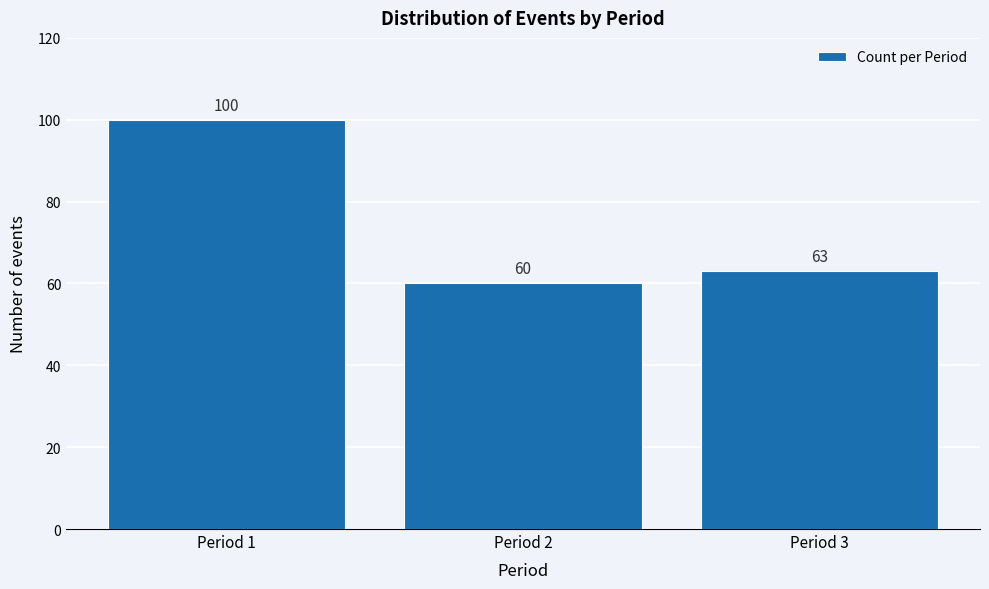

Reading right to left, extract all data points from this chart.

63	60	100